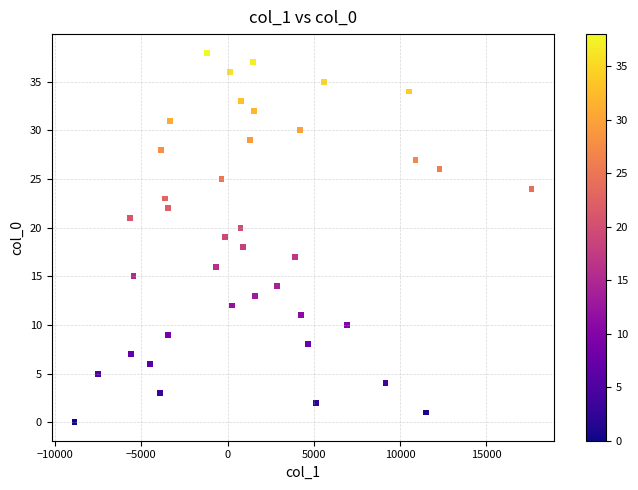

What is the range of Y values (max minus min)?

38